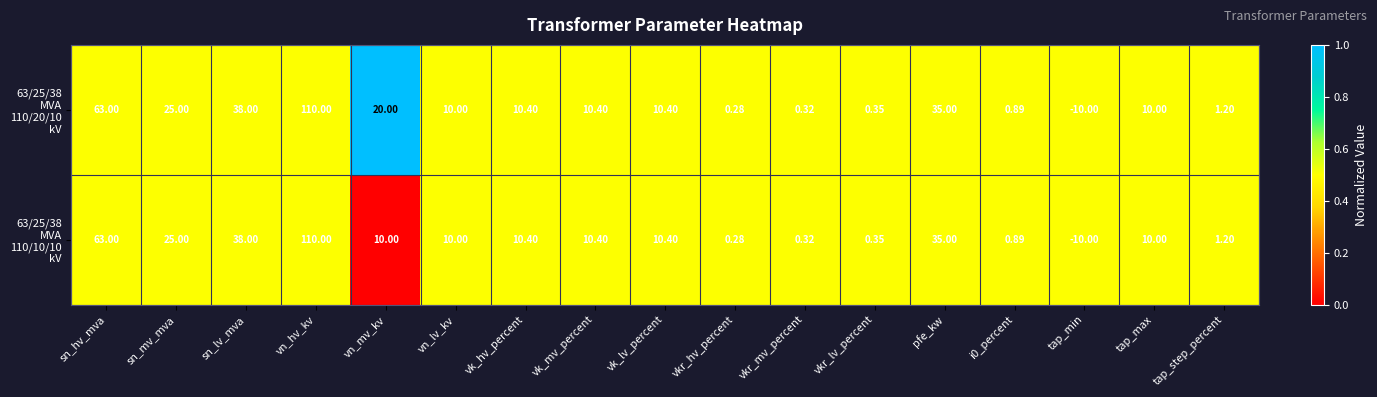

At which category is the sum across all series the highest?

vn_hv_kv